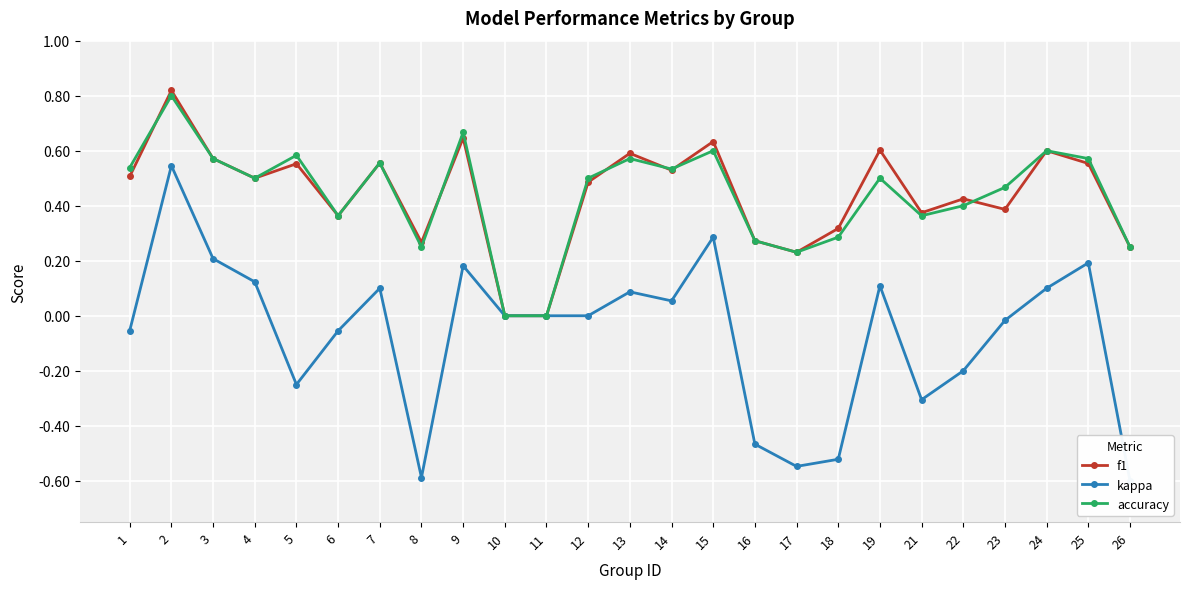

How many values in kappa are above zero?

11